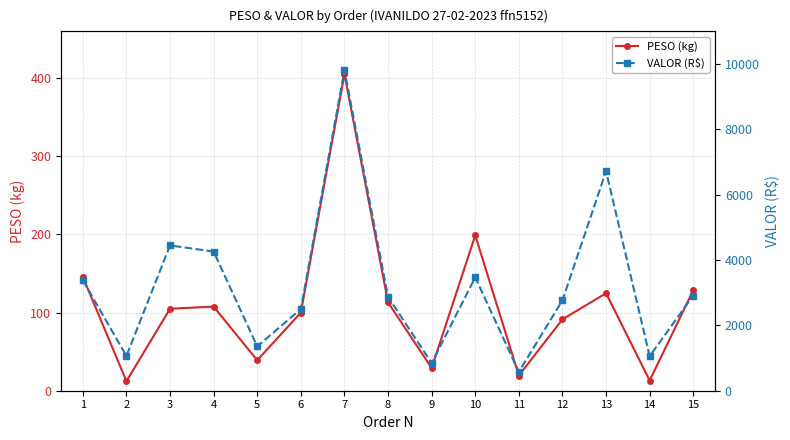

What is the value of the VALOR (R$) point at the 15th from the left?

2914.4